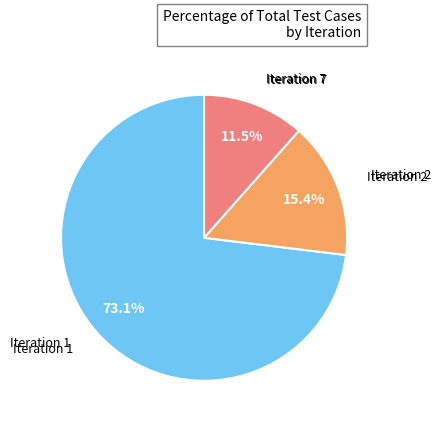

To the nearest percent, what is the difference between the Iteration 7 and Iteration 2 slice percentages?

4%